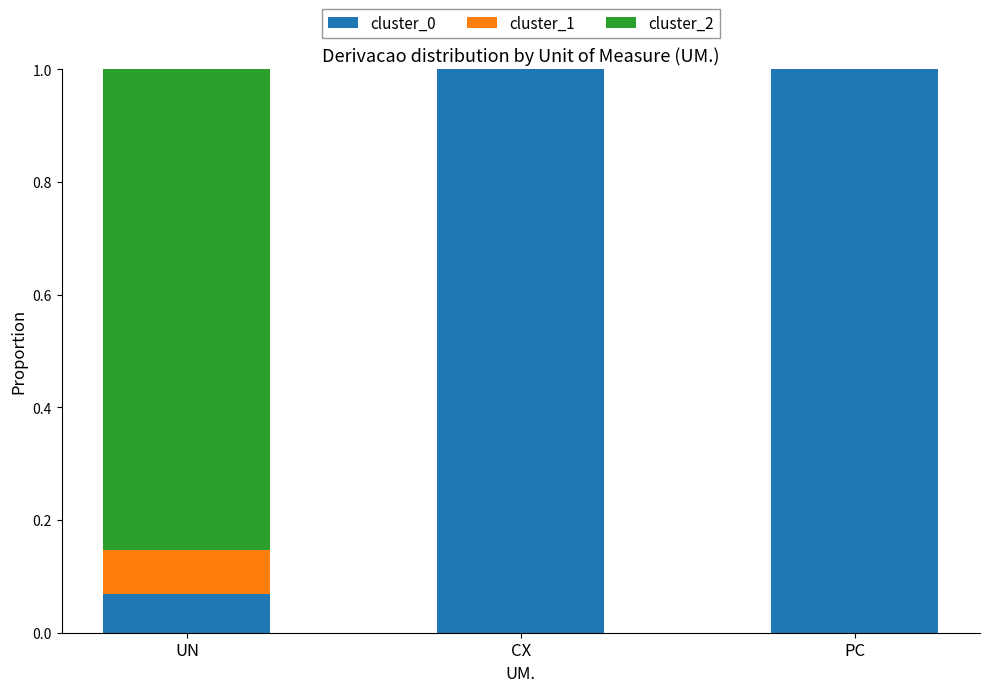

What is the total value across all series at UN?

1.0